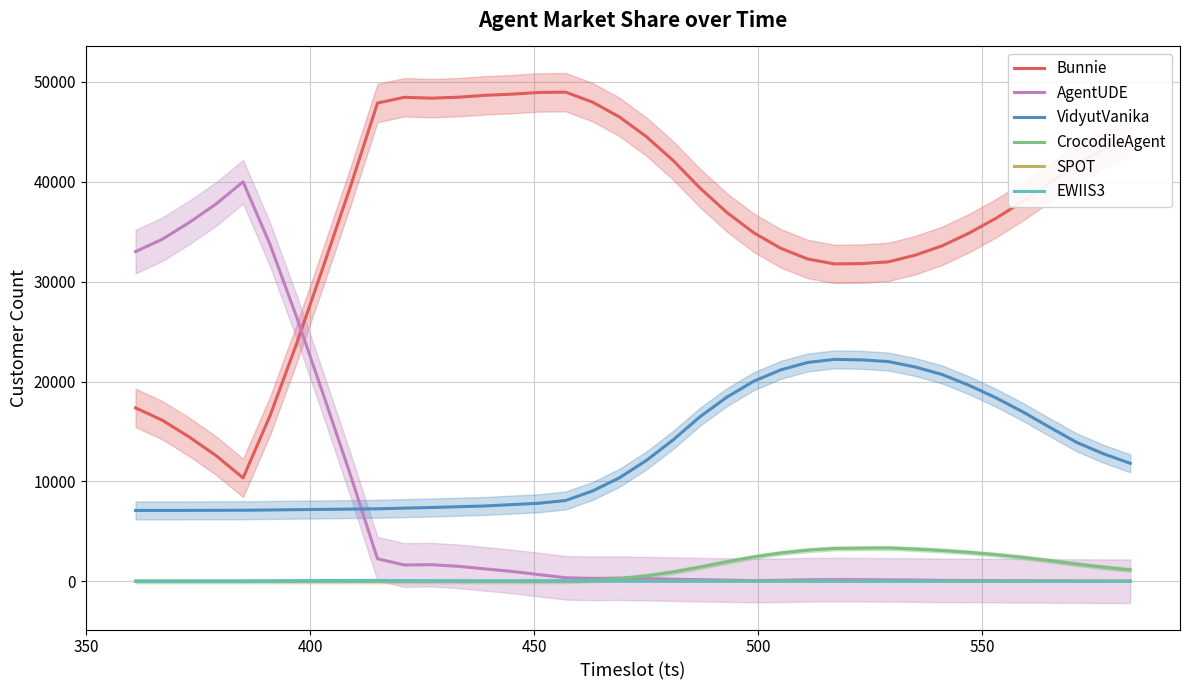

Which series ends up on top after the final intersection of VidyutVanika and AgentUDE?

VidyutVanika